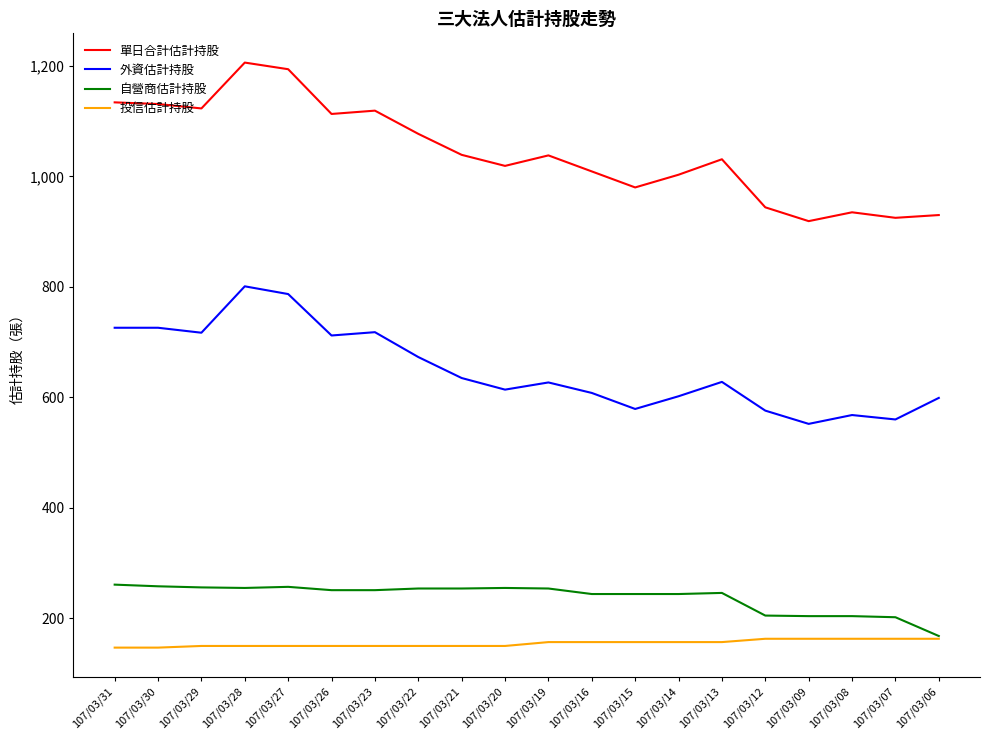

What is the maximum value shown in the chart?

1206